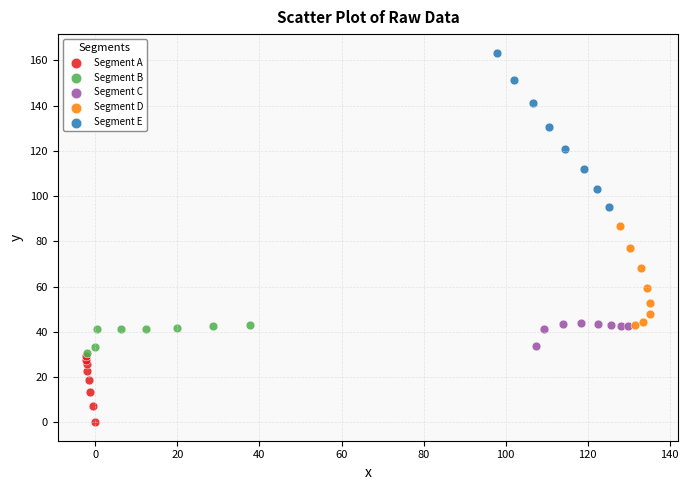

Which series has the largest Y range (max minus min)?

Segment E